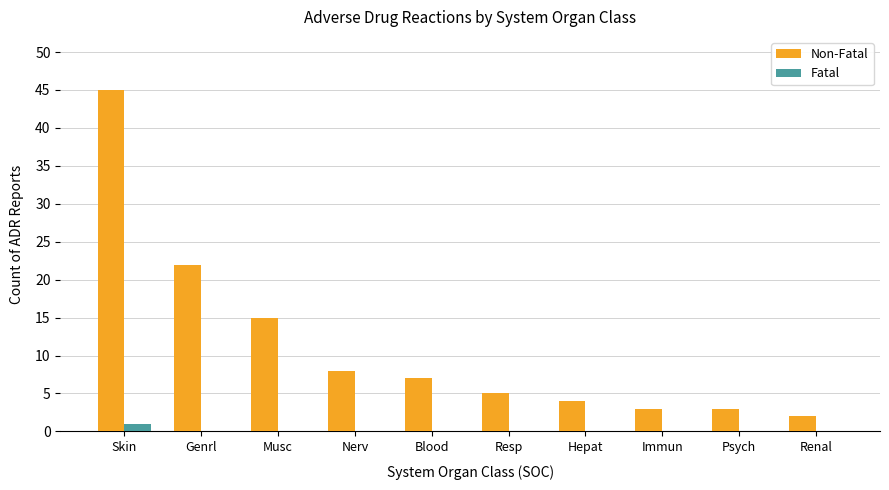

What is the sum of all Fatal values?

1